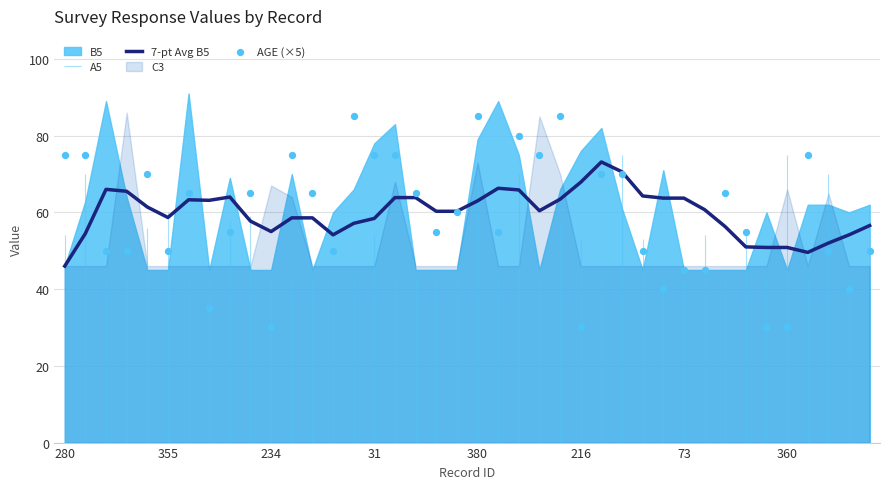

Is the value of AGE (×5) at 16 greater than the value of 7-pt Avg B5 at 12?

Yes